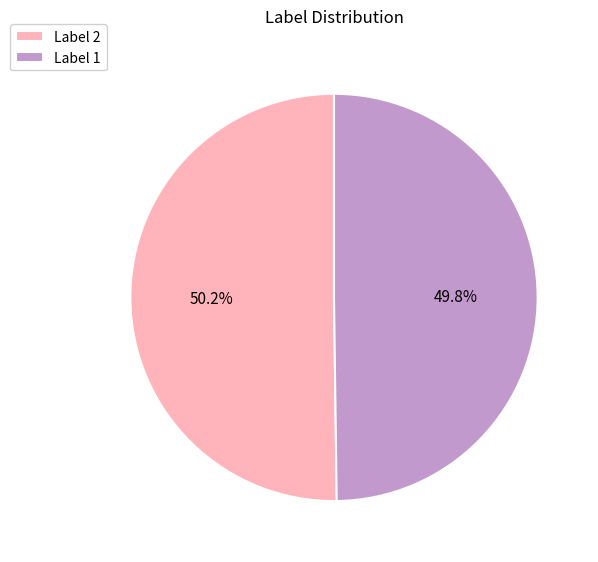

What percentage do Label 2 and Label 1 together represent?

100.0%